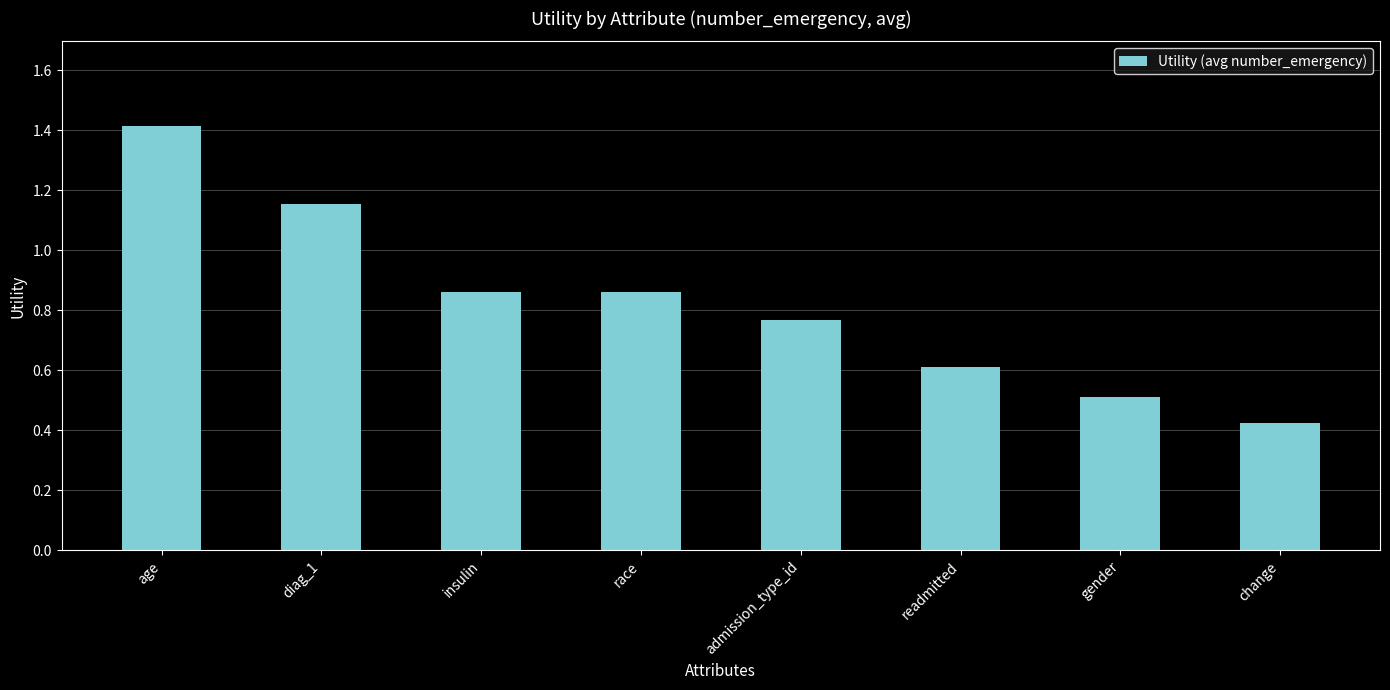

What is the difference between the second highest and second lowest values?

0.6